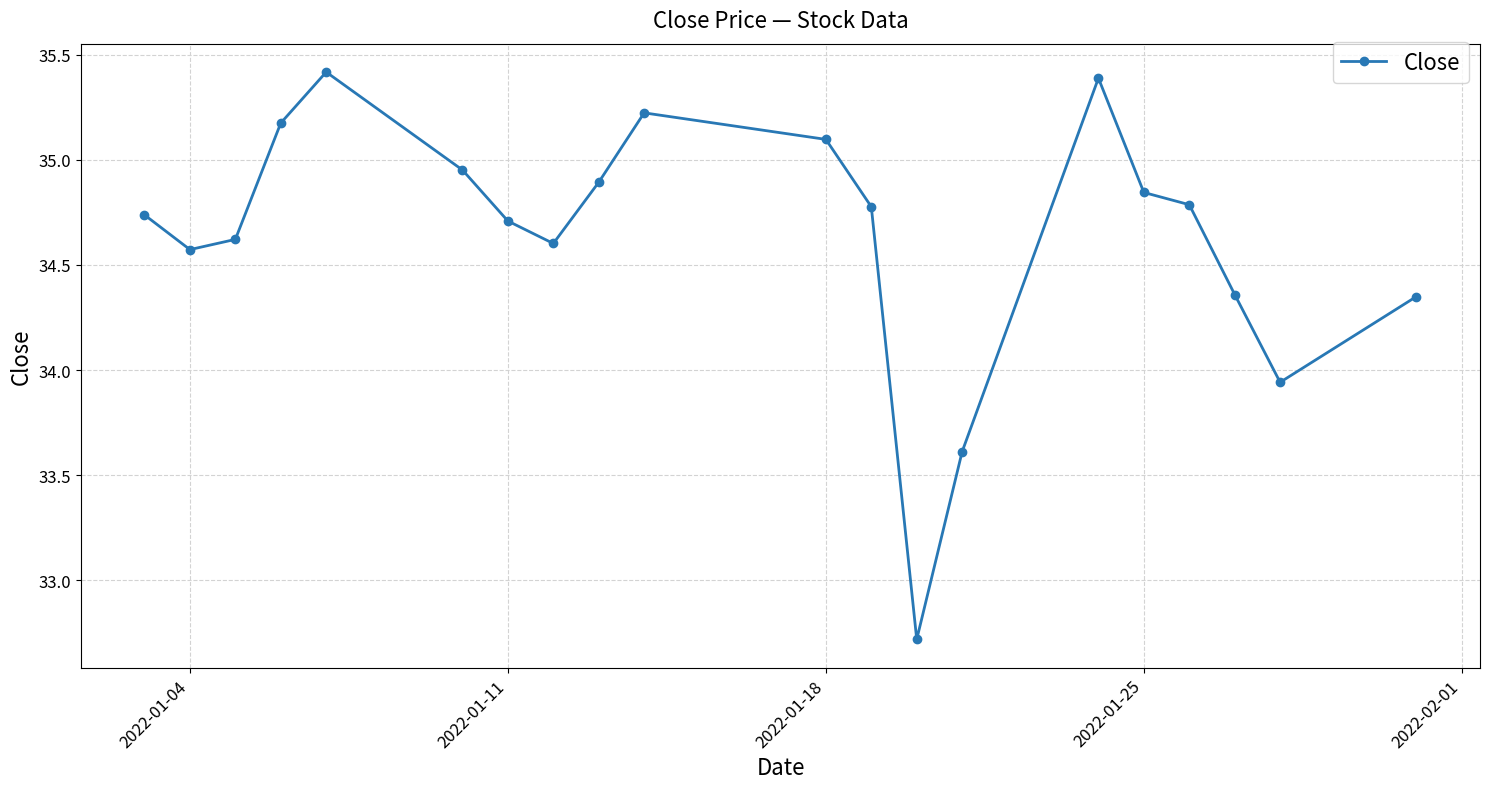

What is the average value?

34.6